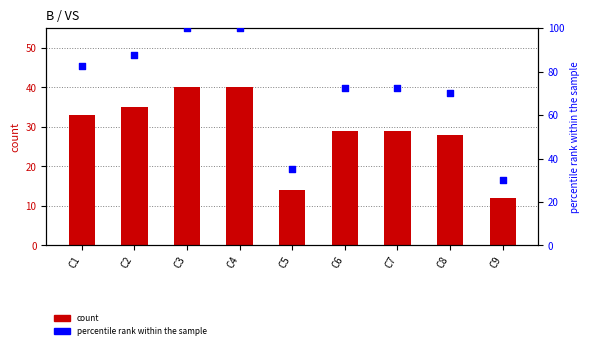

What is the total value across all series at C7?

101.5